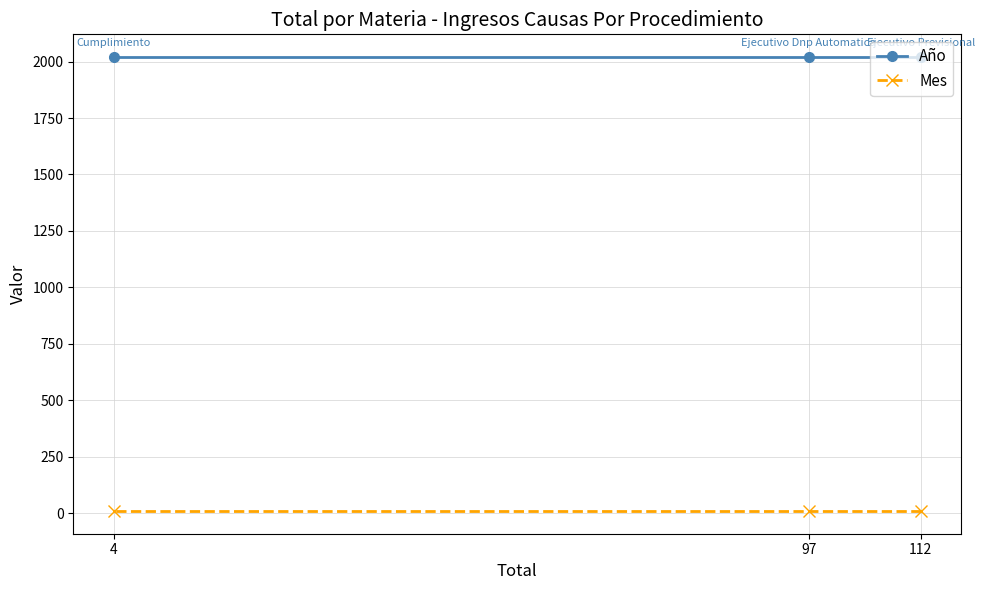

Which series changed the most between 112 and 4?

Año